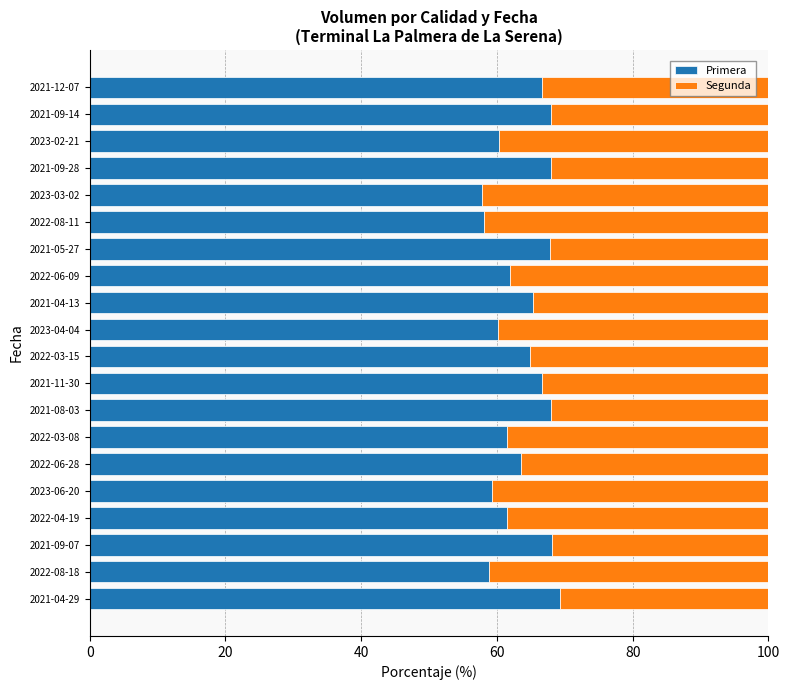

True or false: Primera has a value of 57.8 at 2023-03-02.

True